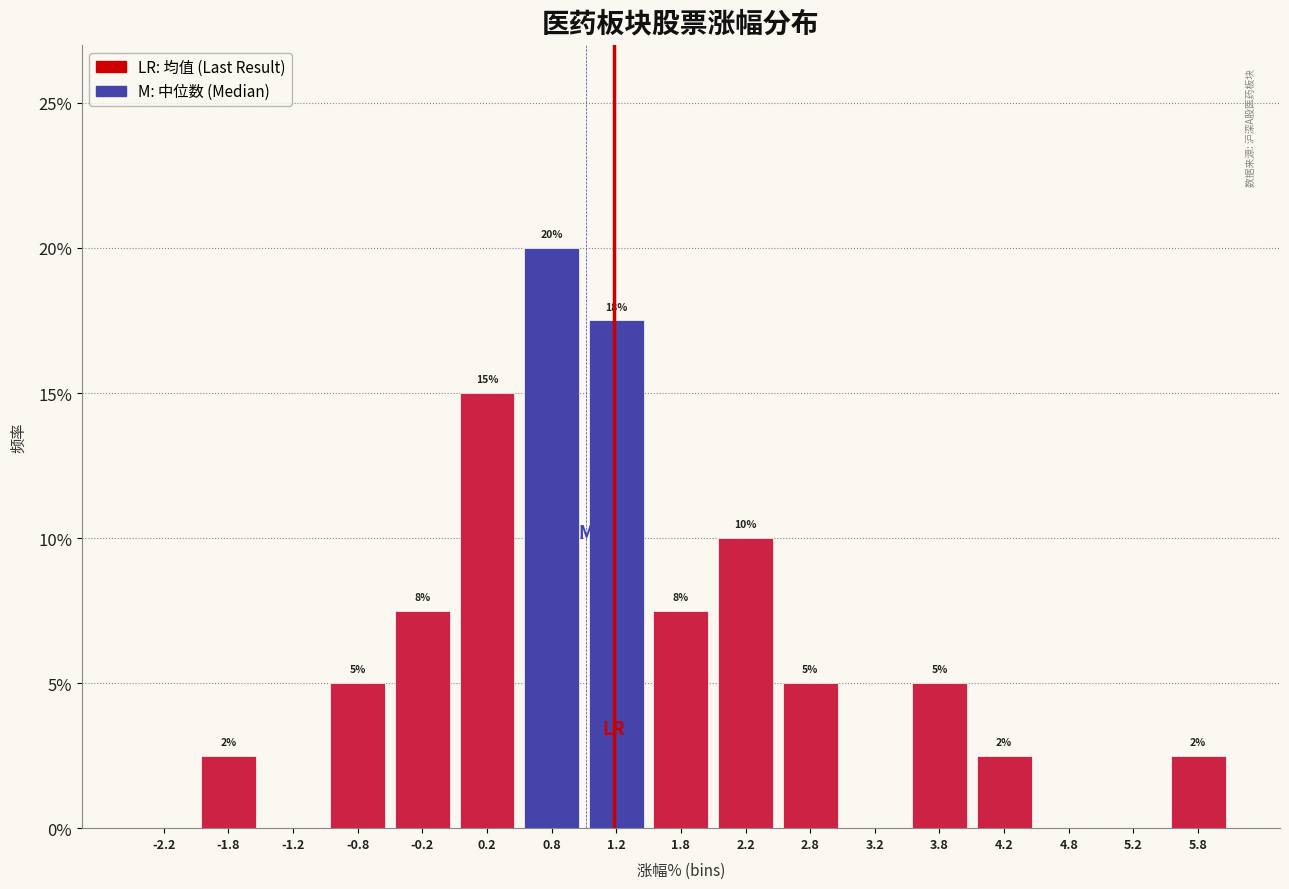

Which range on the x-axis has the tallest bar?

0.5 to 1.0